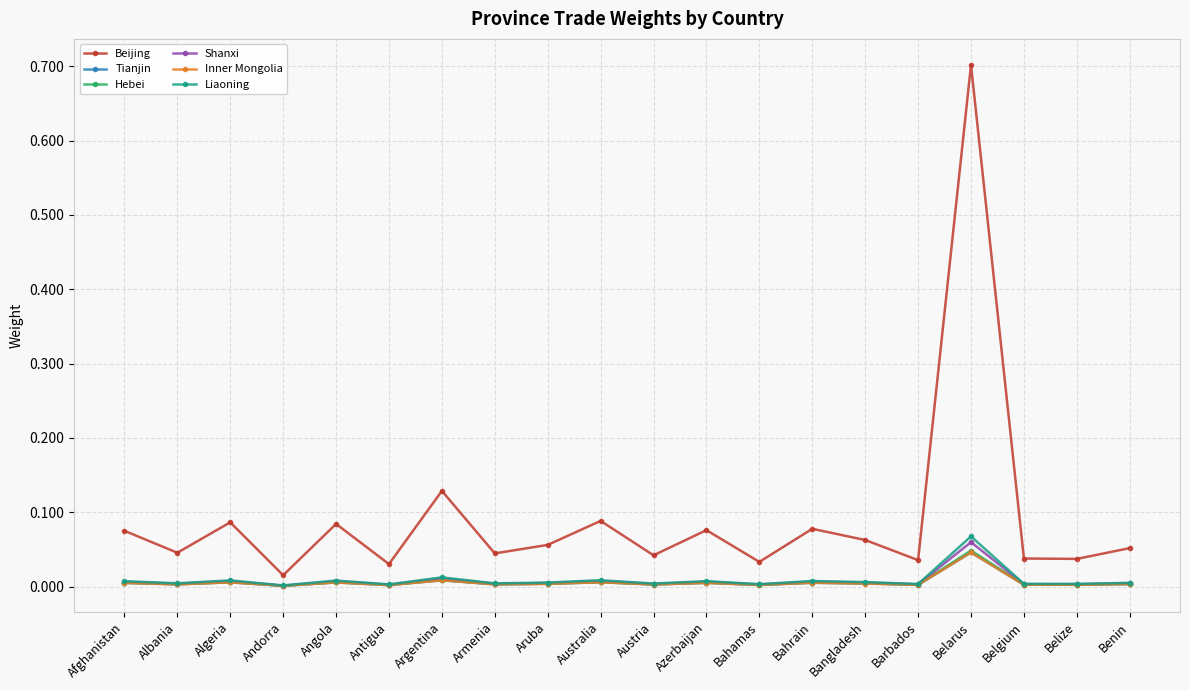

The Tianjin series shows 0.0 at Bahamas. True or false?

True